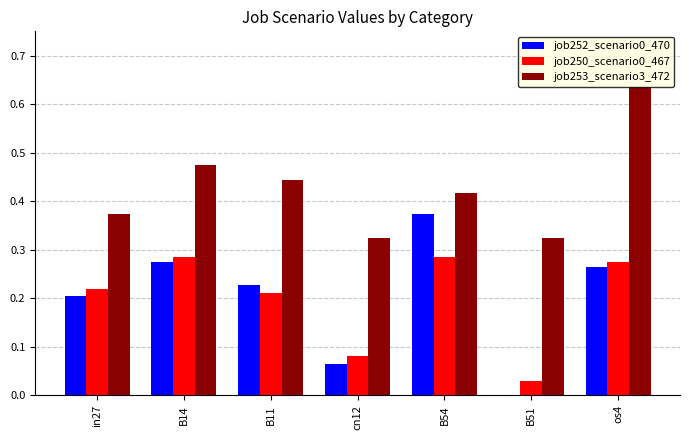

At which category is the sum across all series the highest?

os4